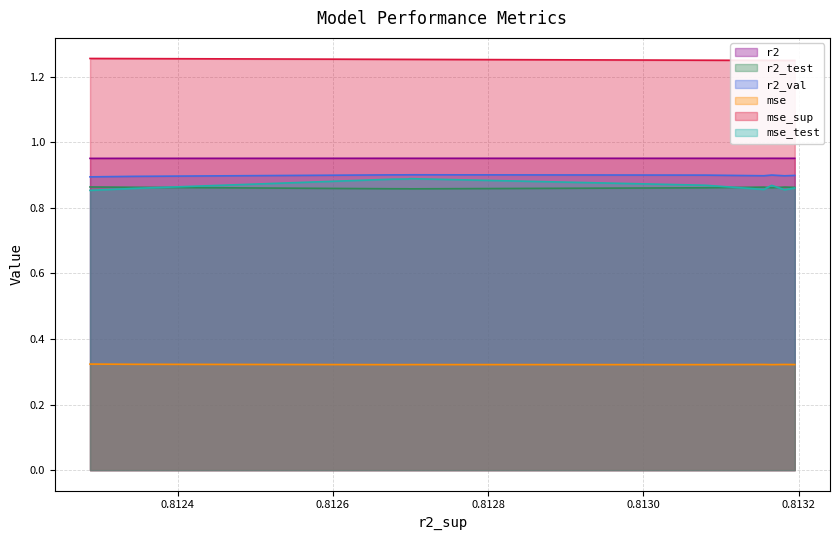

True or false: mse and mse_test intersect in this chart.

False